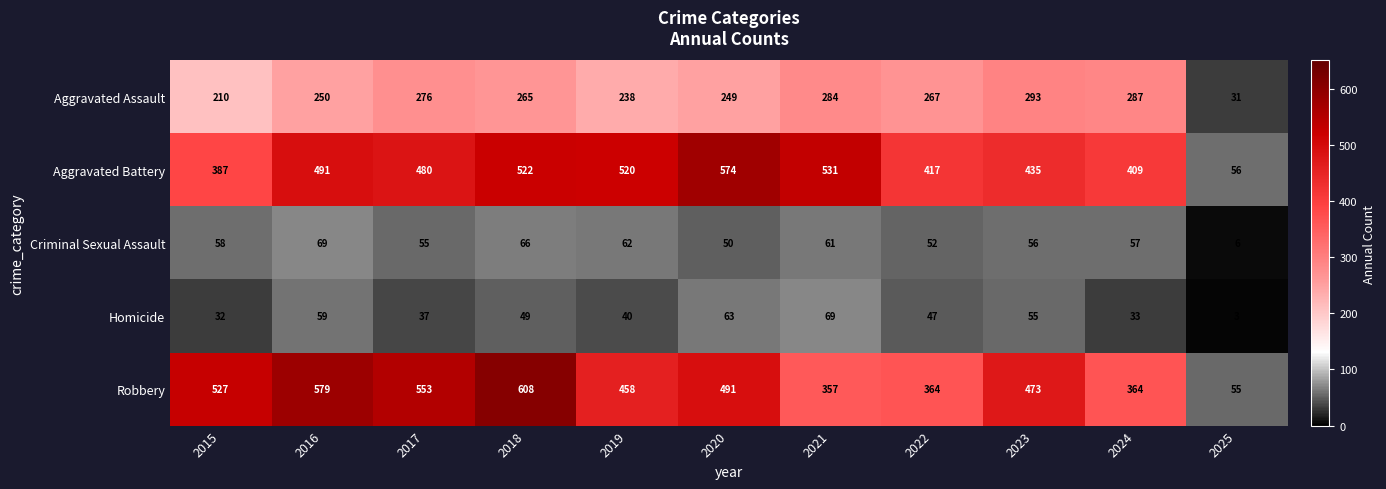

The value of Aggravated Assault at 2015 is 210. True or false?

True